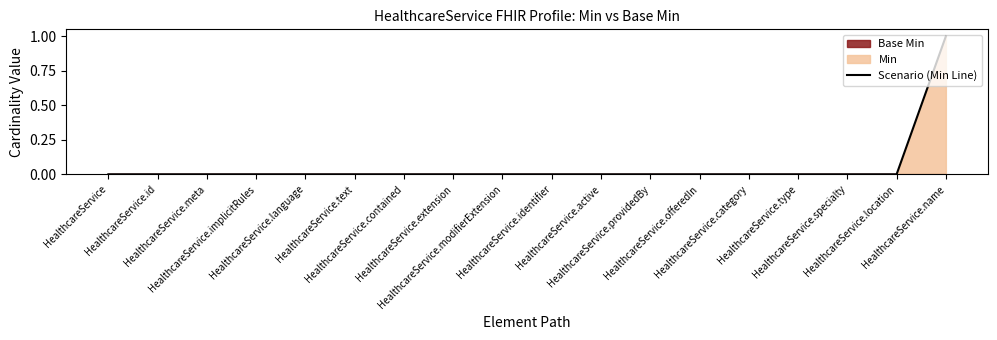

Between HealthcareService.implicitRules and HealthcareService.category, which is larger?

HealthcareService.implicitRules